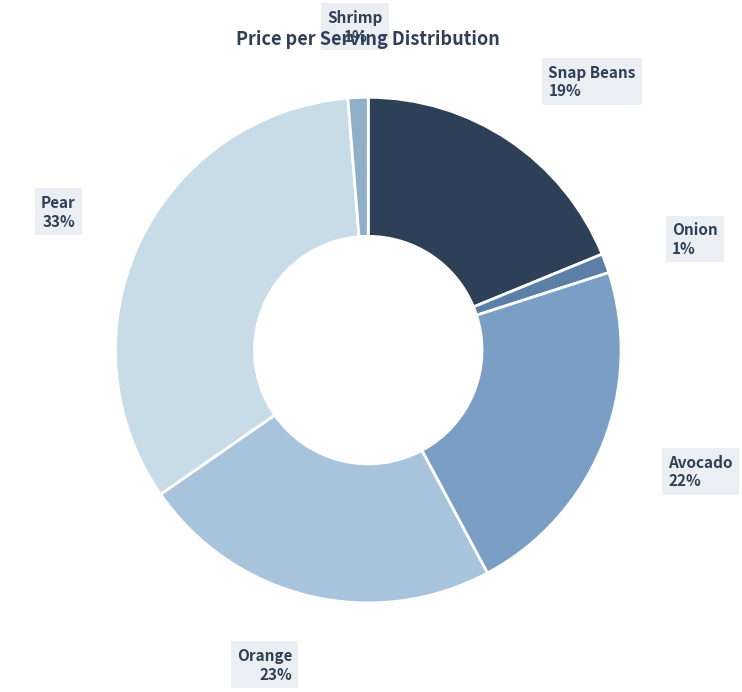

To the nearest percent, what is the difference between the largest and smallest slice percentages?

32%